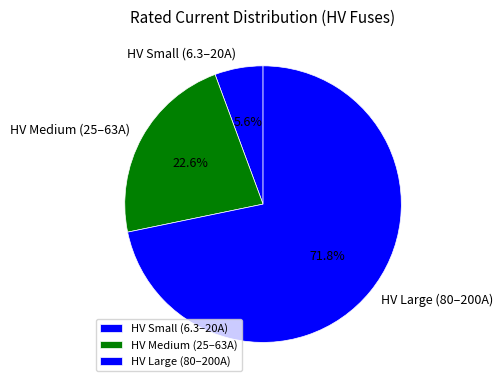

How much of the chart is everything except HV Medium (25–63A)?

77.4%